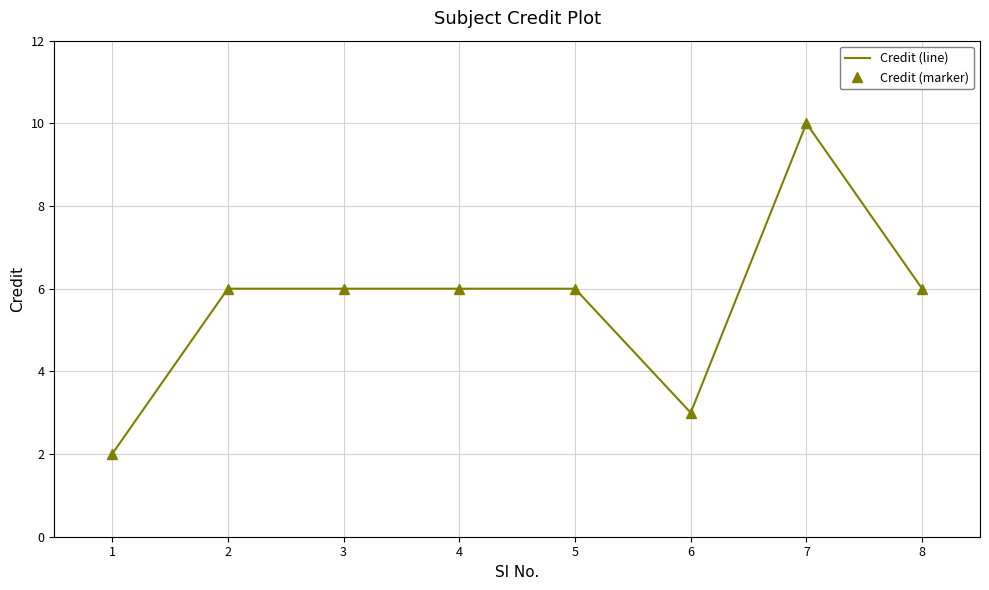

Does the chart have visible grid lines?

Yes